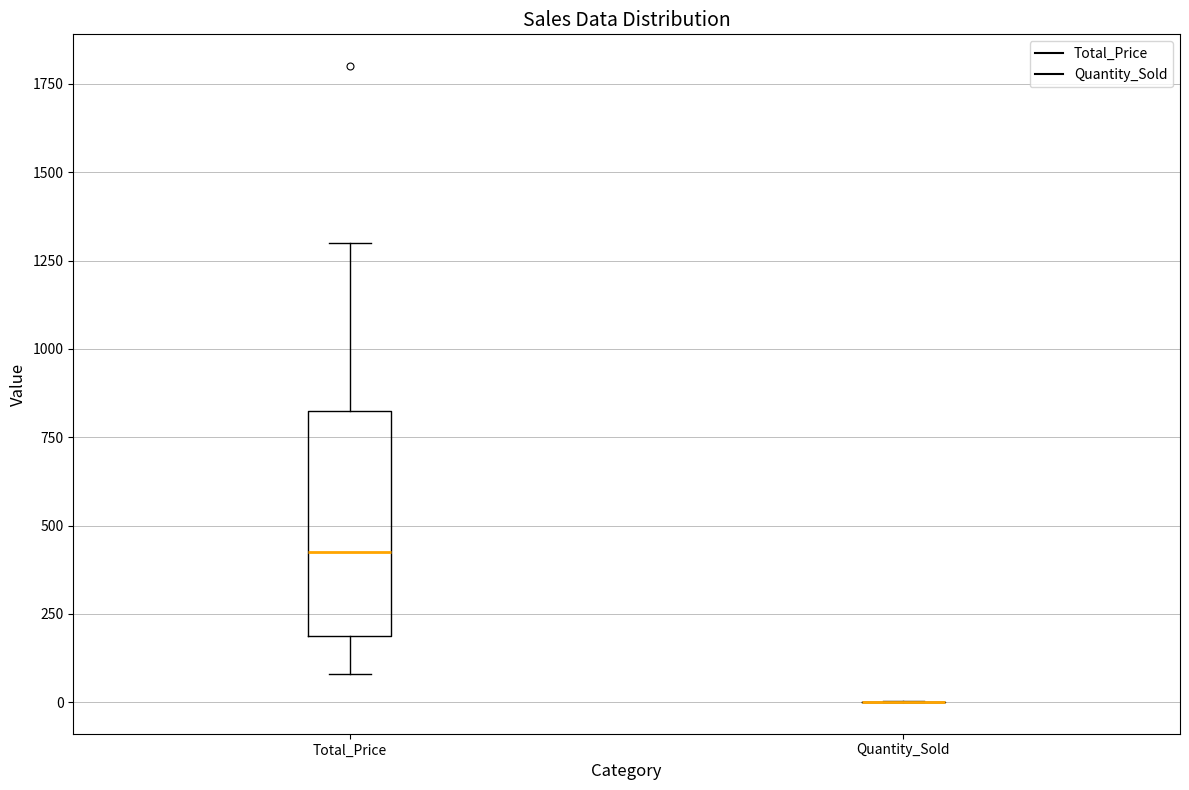

Reading left to right, transcribe this box plot: for each box, give where its median line is, the range the box spans, and where its two whiskers end, as read against the y-axis. The values are not printed on the chart, so give them approximately, as read against the axis.

Total_Price: median 400, box 200 to 800, whiskers 100 to 1300
Quantity_Sold: box collapsed to a line at 0, whiskers 0 to 0